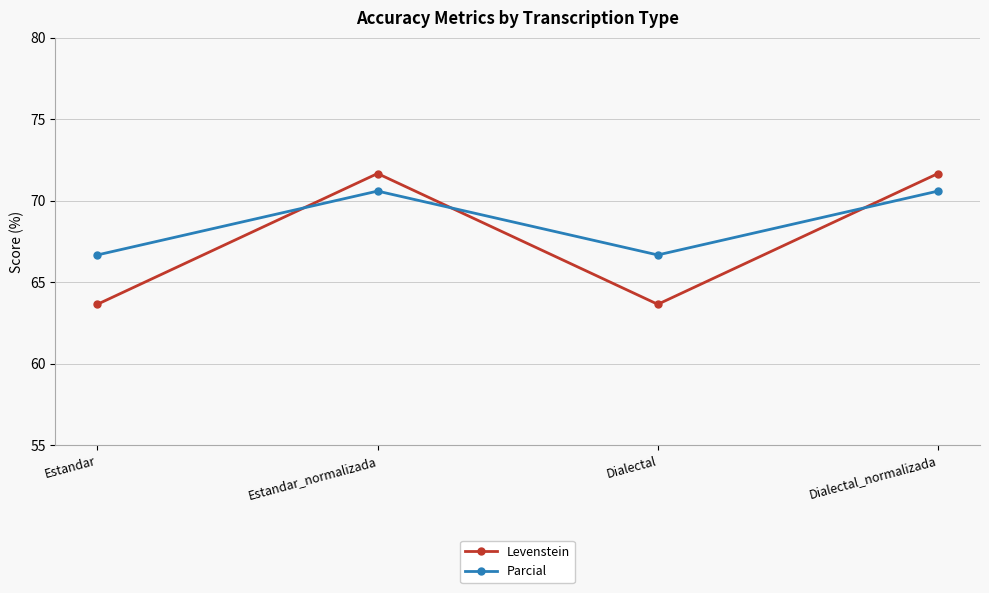

After their last crossing, which series has the higher values: Levenstein or Parcial?

Levenstein